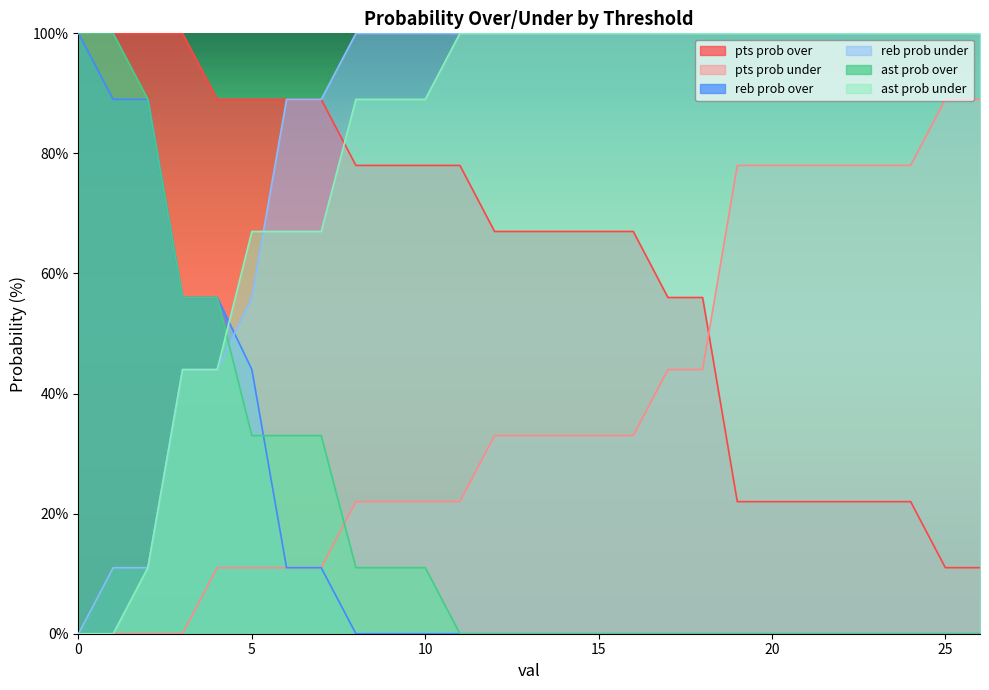

Which series has the largest range (max minus min)?

reb prob over